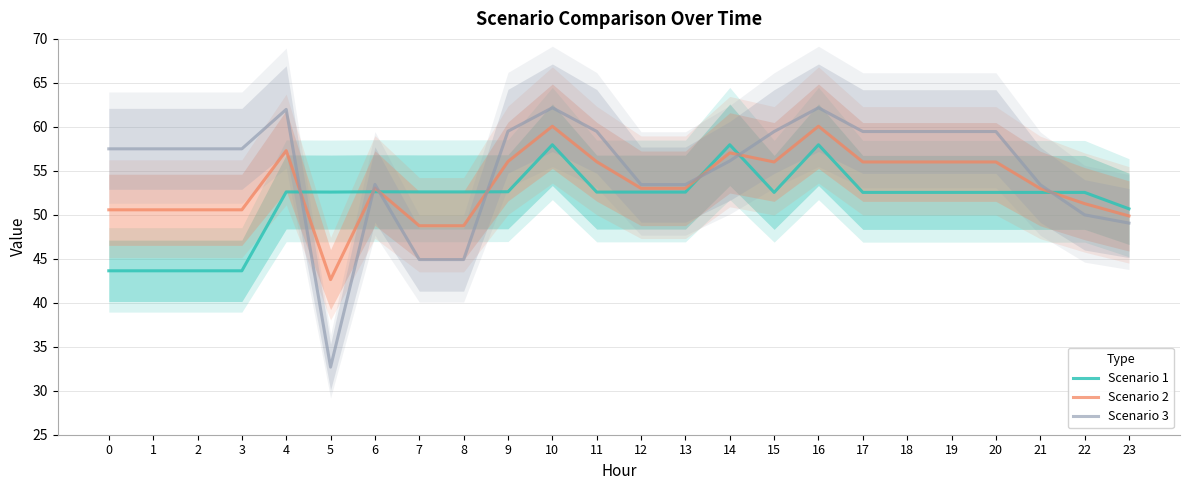

Is it true that Scenario 2 equals 73.3 at 21?

False